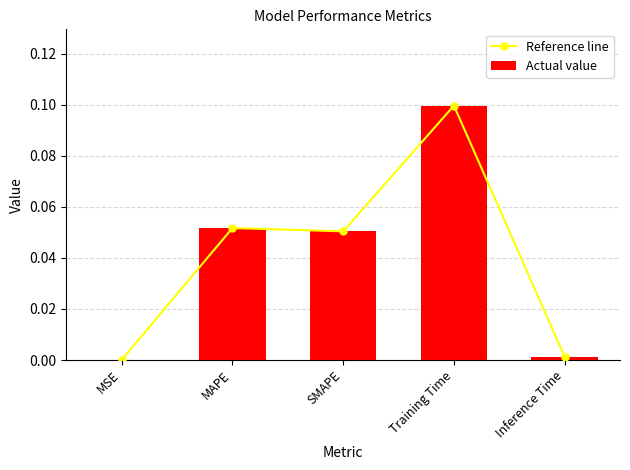

Is the value of Reference line at MSE greater than the value of Actual value at MAPE?

No